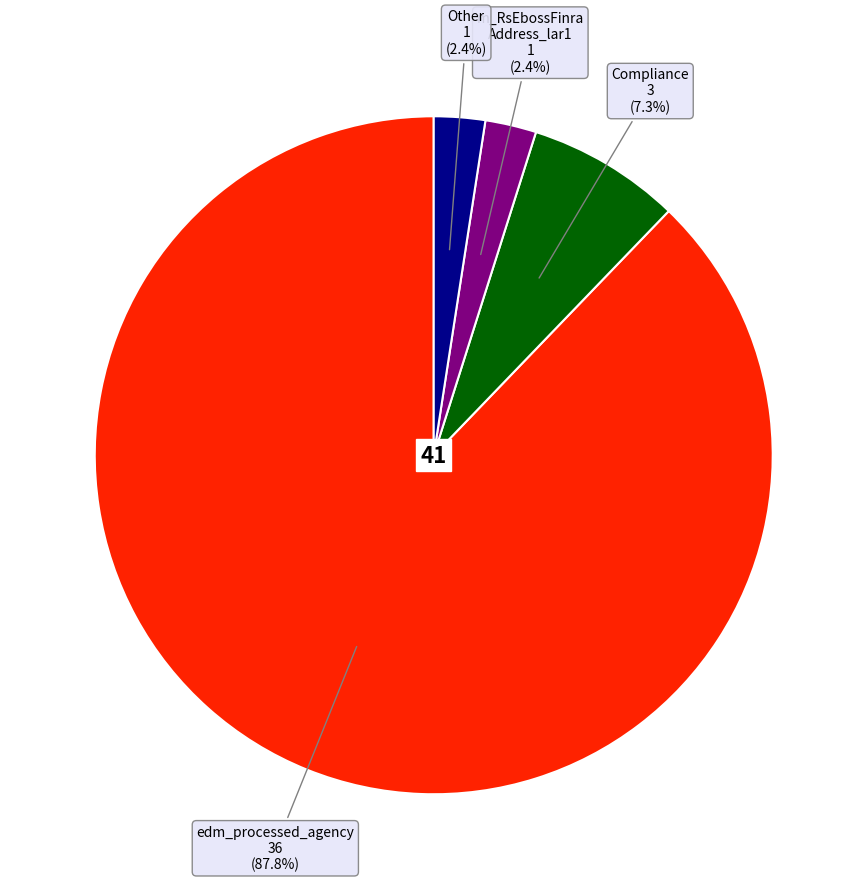

Is there any slice that represents more than half of the pie?

Yes